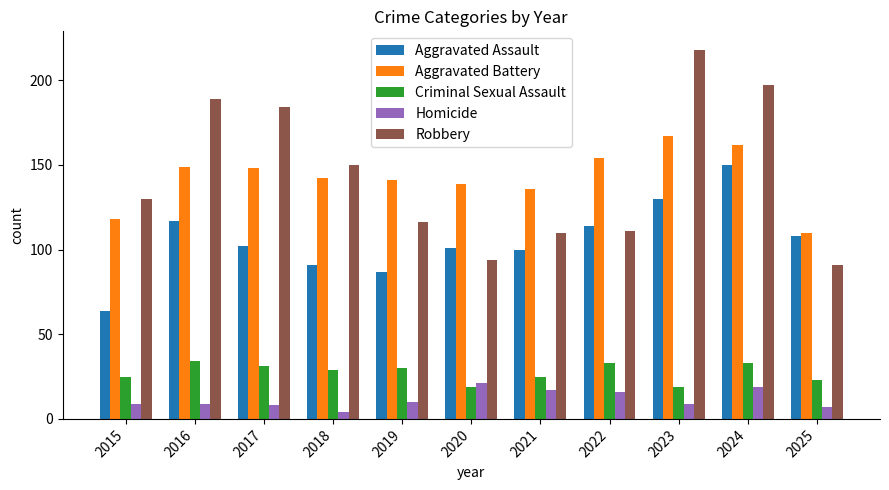

Reading right to left, what are all the values shown in this chart?

Aggravated Assault: 2025=108	2024=150	2023=130	2022=114	2021=100	2020=101	2019=87	2018=91	2017=102	2016=117	2015=64
Aggravated Battery: 2025=110	2024=162	2023=167	2022=154	2021=136	2020=139	2019=141	2018=142	2017=148	2016=149	2015=118
Criminal Sexual Assault: 2025=23	2024=33	2023=19	2022=33	2021=25	2020=19	2019=30	2018=29	2017=31	2016=34	2015=25
Homicide: 2025=7	2024=19	2023=9	2022=16	2021=17	2020=21	2019=10	2018=4	2017=8	2016=9	2015=9
Robbery: 2025=91	2024=197	2023=218	2022=111	2021=110	2020=94	2019=116	2018=150	2017=184	2016=189	2015=130